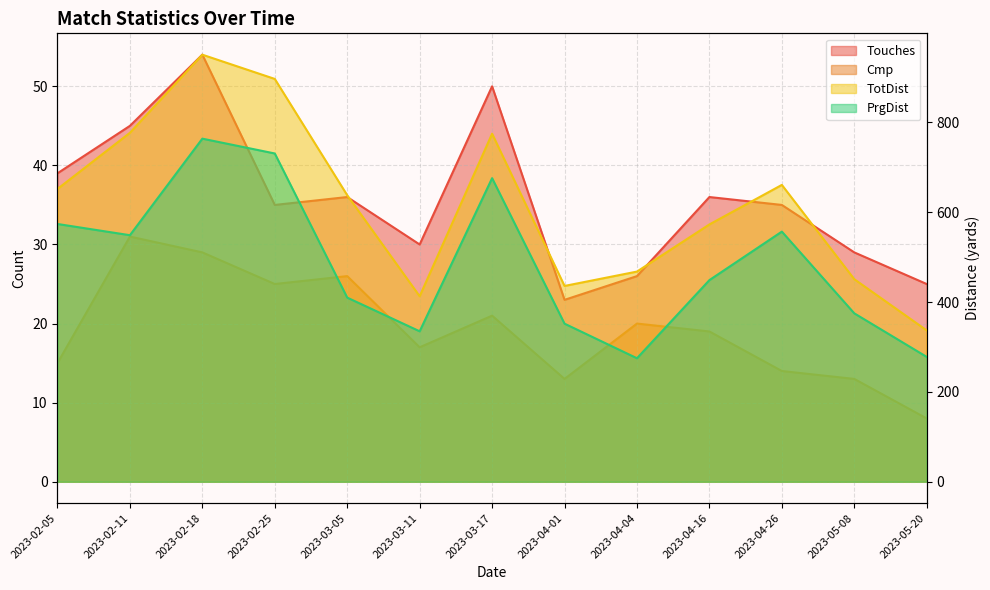

True or false: PrgDist and Touches intersect in this chart.

False